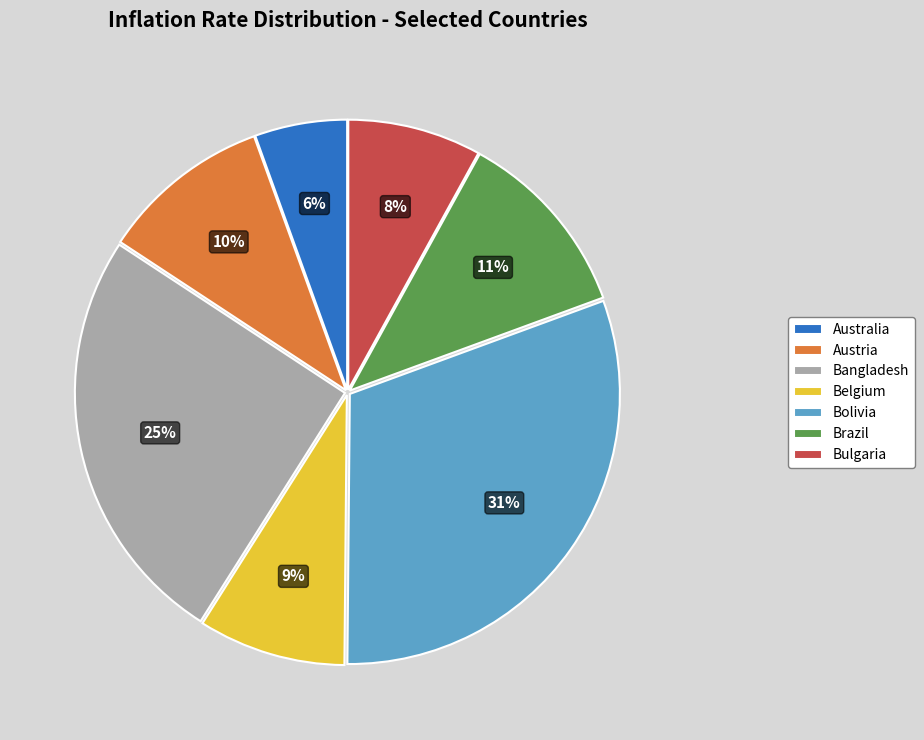

Is Bulgaria the majority of the pie?

No